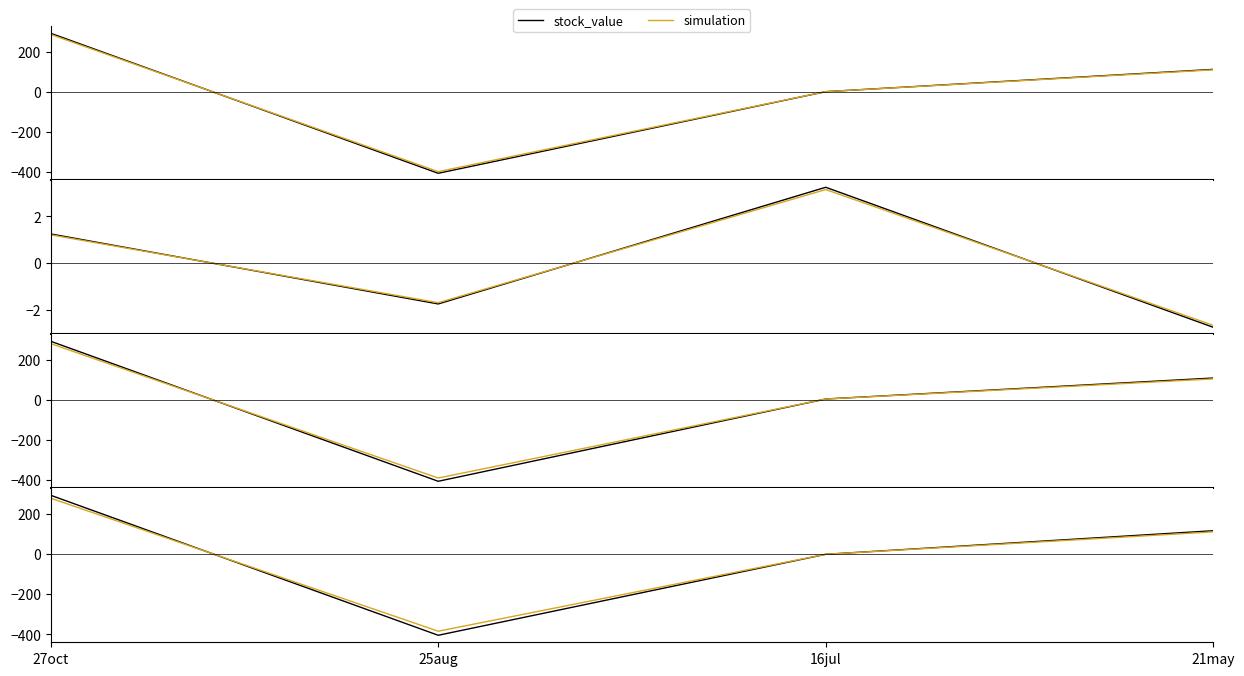

What is the label of the 1st point from the left?

27oct